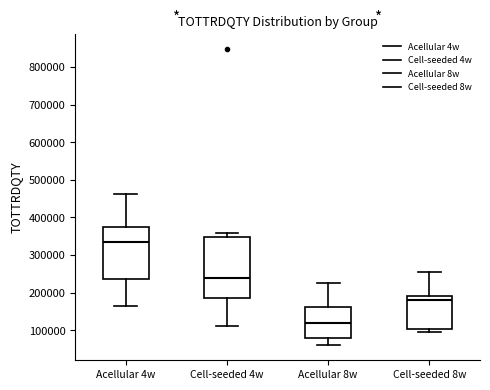

Reading left to right, read every box against the y-axis: the position of its median line, the range the box covers, and the ends of its whiskers. The values are not printed on the chart, so give them approximately, as read against the axis.

Acellular 4w: median 330000, box 240000 to 380000, whiskers 160000 to 460000
Cell-seeded 4w: median 240000, box 190000 to 350000, whiskers 110000 to 360000
Acellular 8w: median 120000, box 80000 to 160000, whiskers 60000 to 230000
Cell-seeded 8w: median 180000, box 100000 to 190000, whiskers 100000 (just below the box's lower edge) to 250000